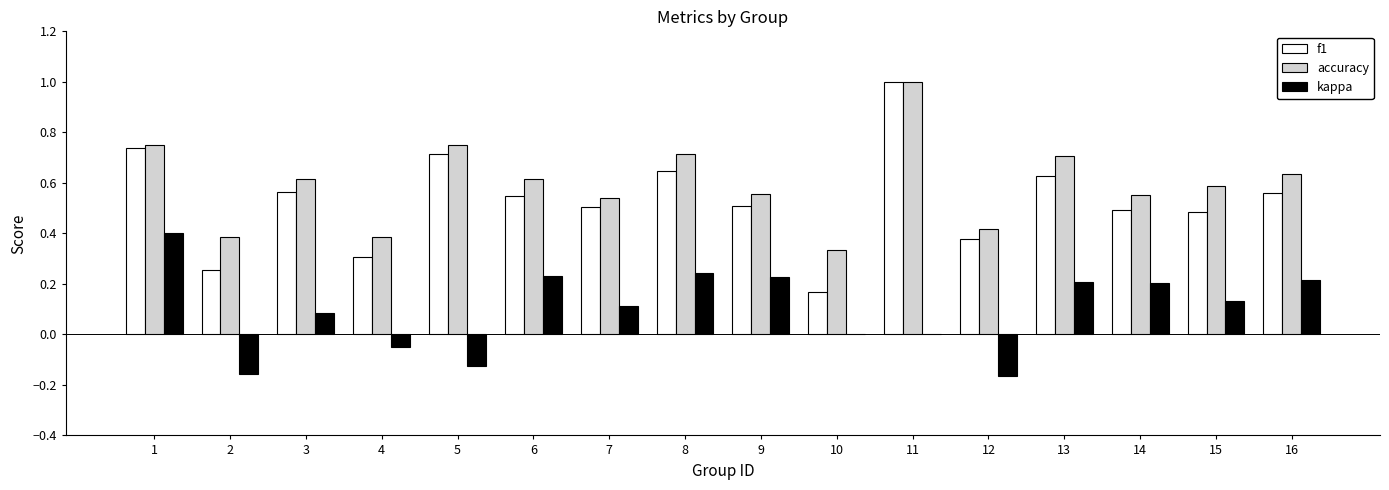

Does the chart contain stacked bars?

No